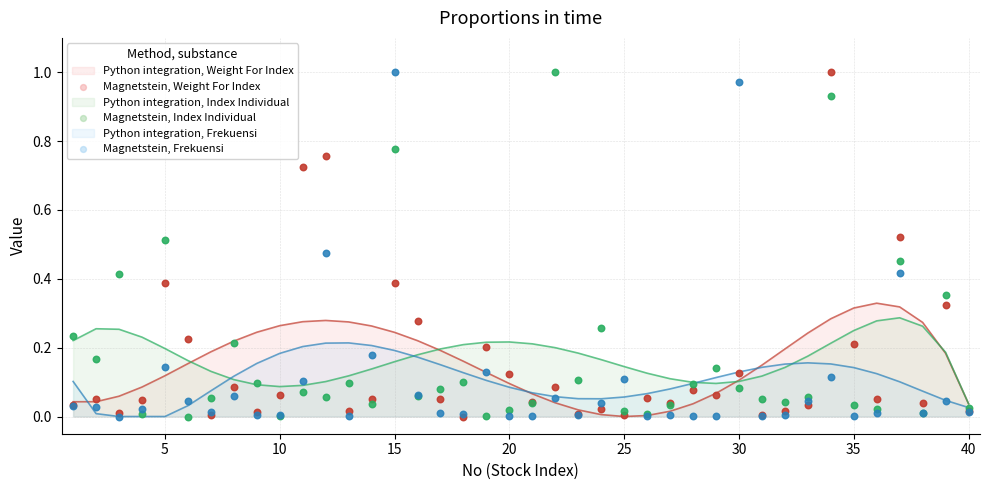

Which series contains the highest Y value?

Magnetstein, Weight For Index